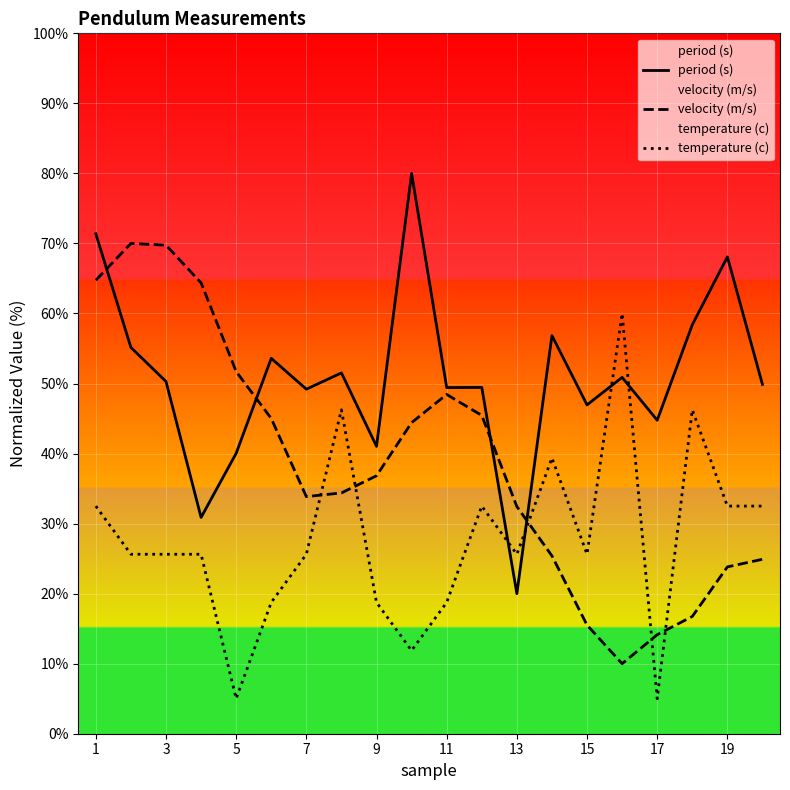

What is the spread (max minus min) of values at 7?

23.6